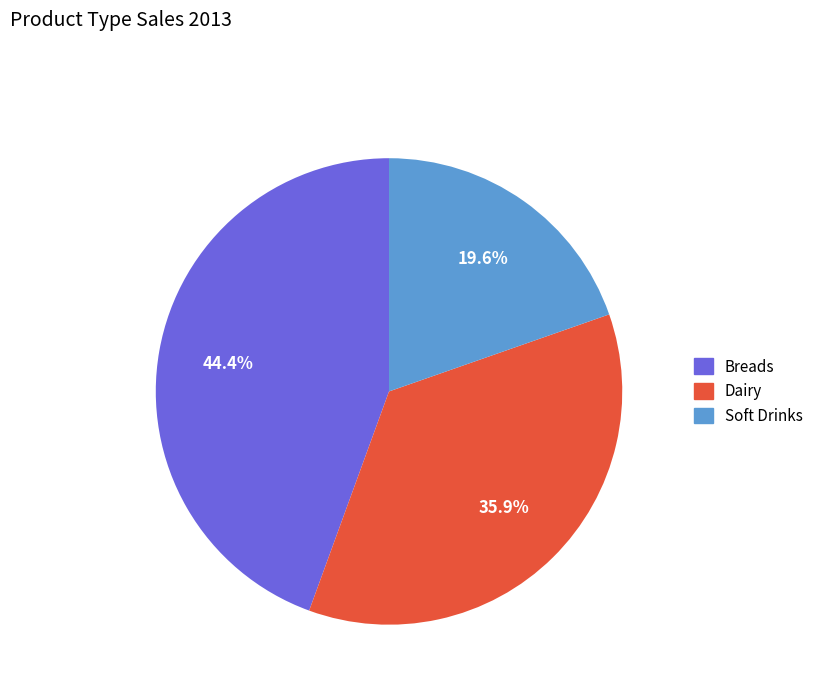

Which slice is the largest?

Breads